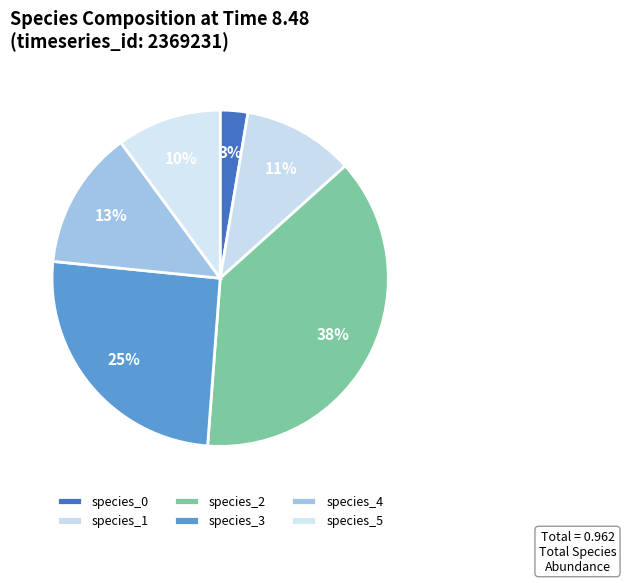

How many segments does this pie chart have?

6